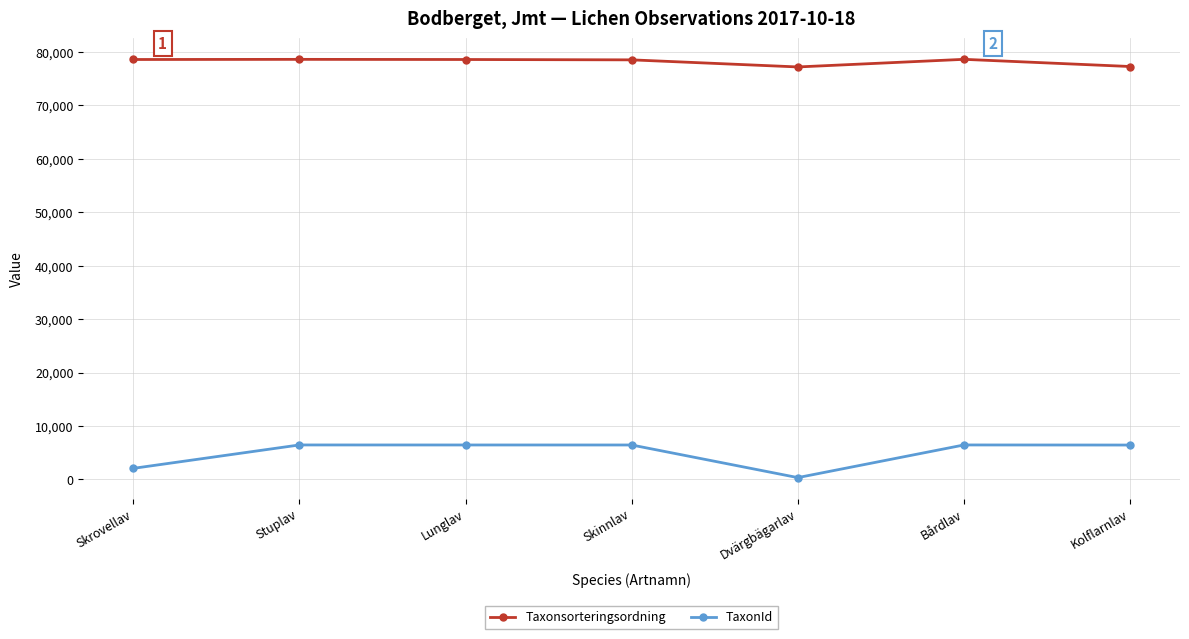

Count the number of data series in this chart.

2